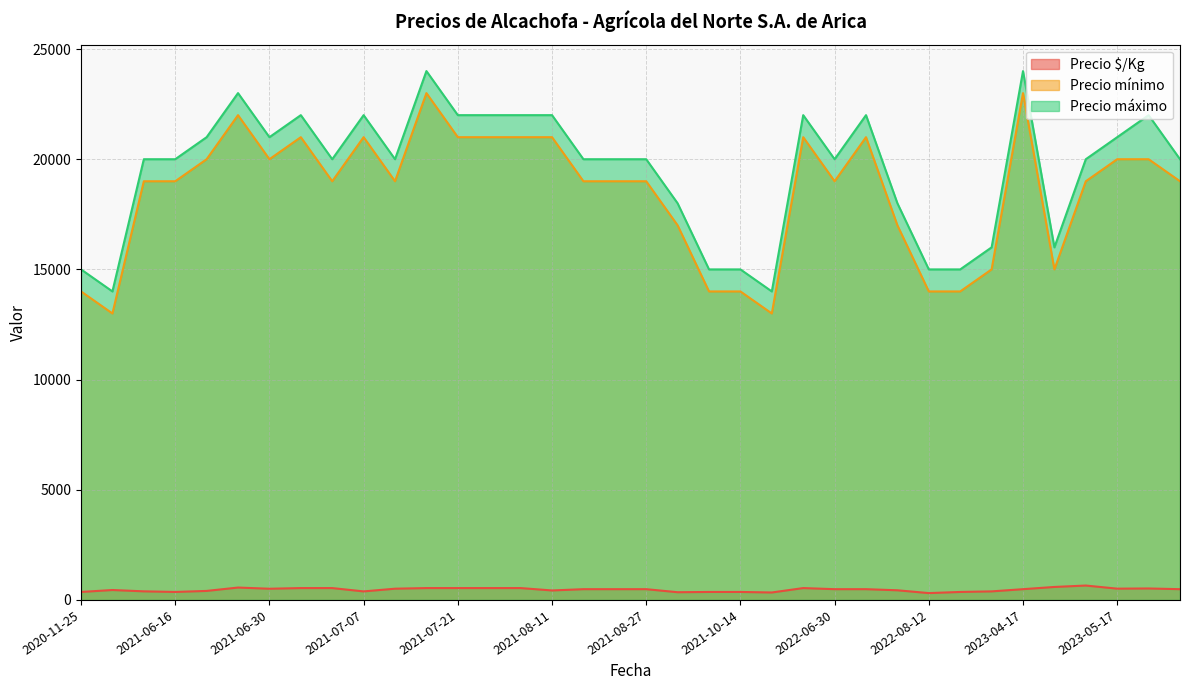

What is the difference between the maximum and minimum values in the Precio mínimo series?

10000